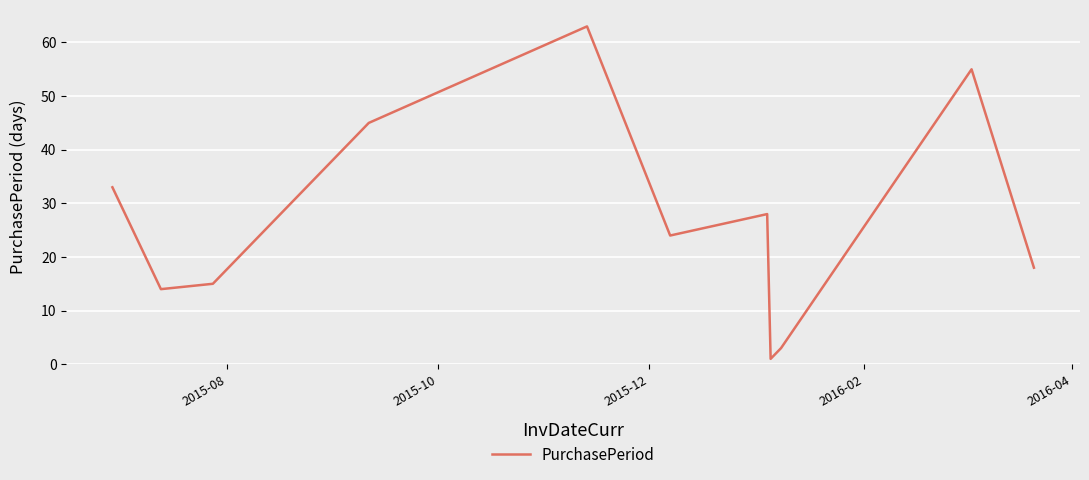

How many distinct data groups are displayed?

1